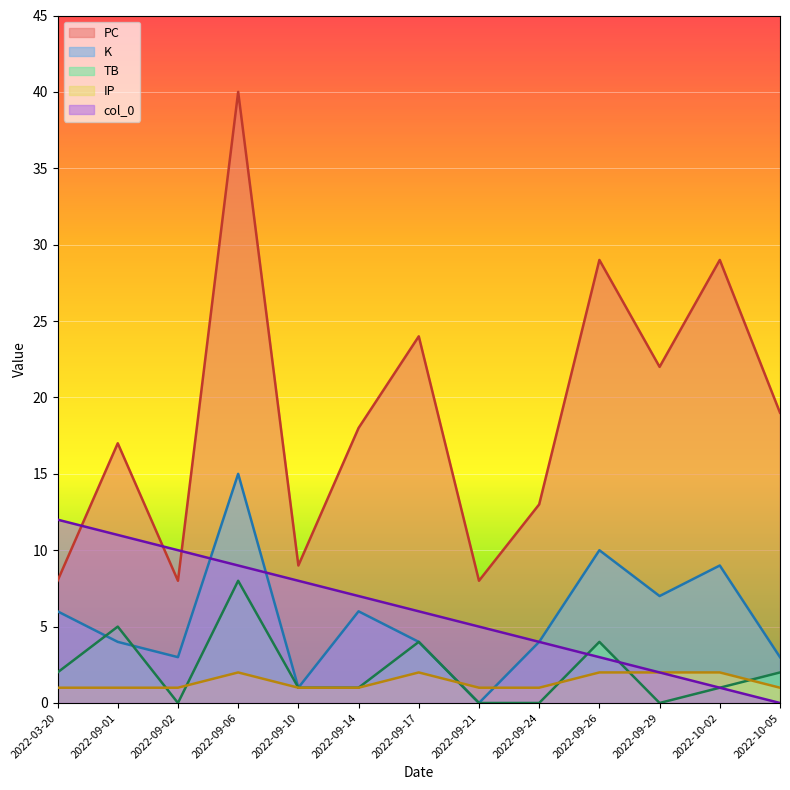

List the series in order of their peak value, lowest first.

IP, TB, col_0, K, PC